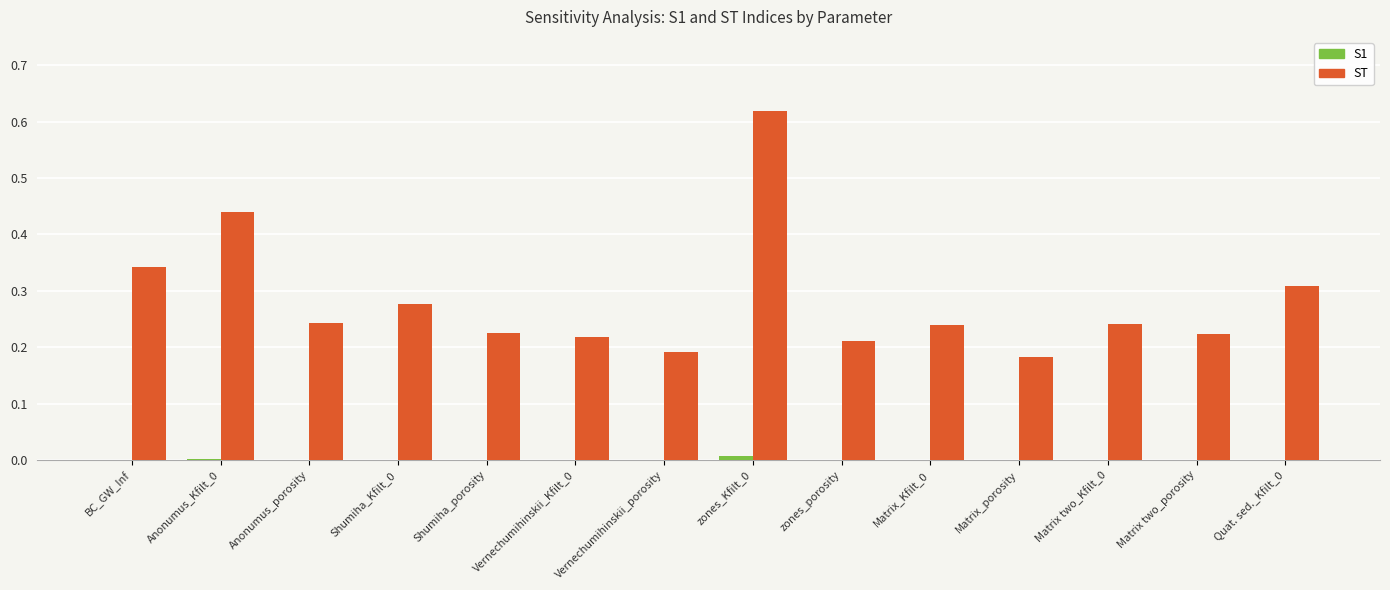

What is the sum of all ST values?

4.0